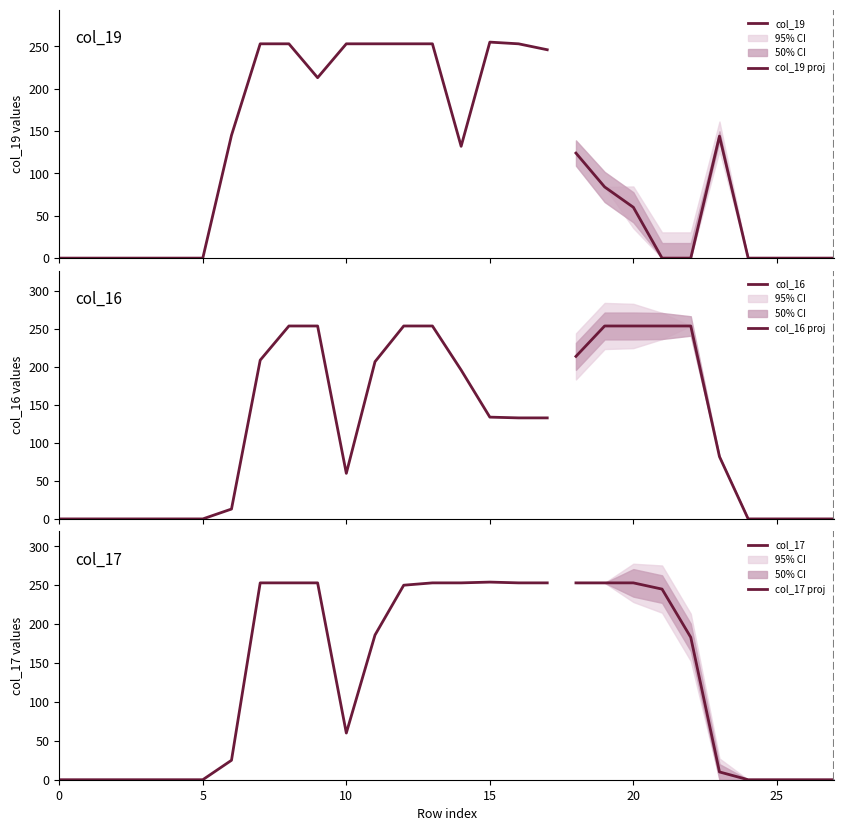

Does the chart have visible grid lines?

No